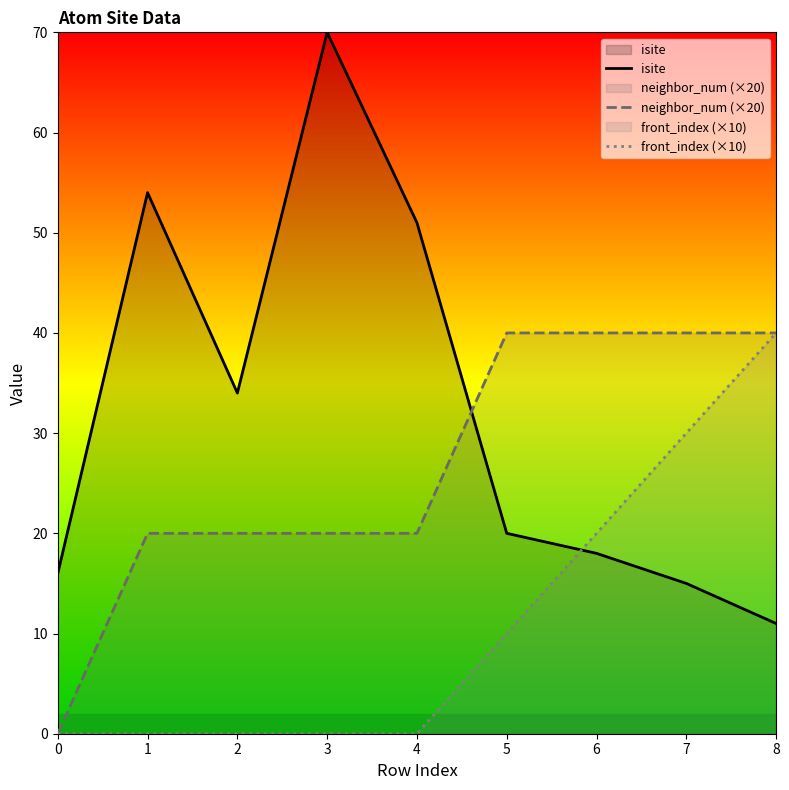

What is the difference between the maximum and second lowest values in the front_index (×10) series?

40